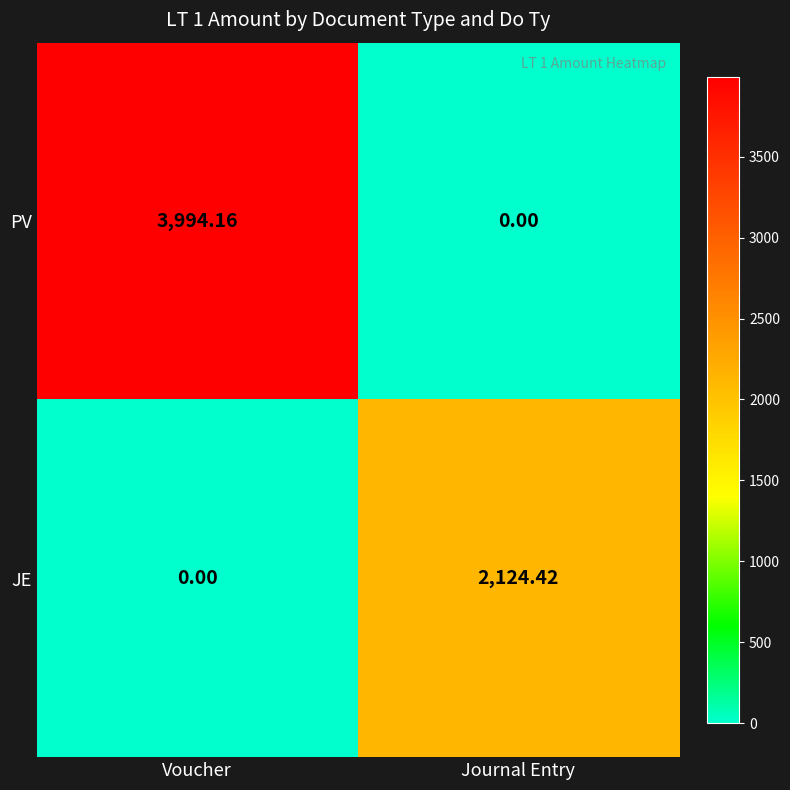

At Journal Entry, list the series in order from smallest to largest.

PV, JE